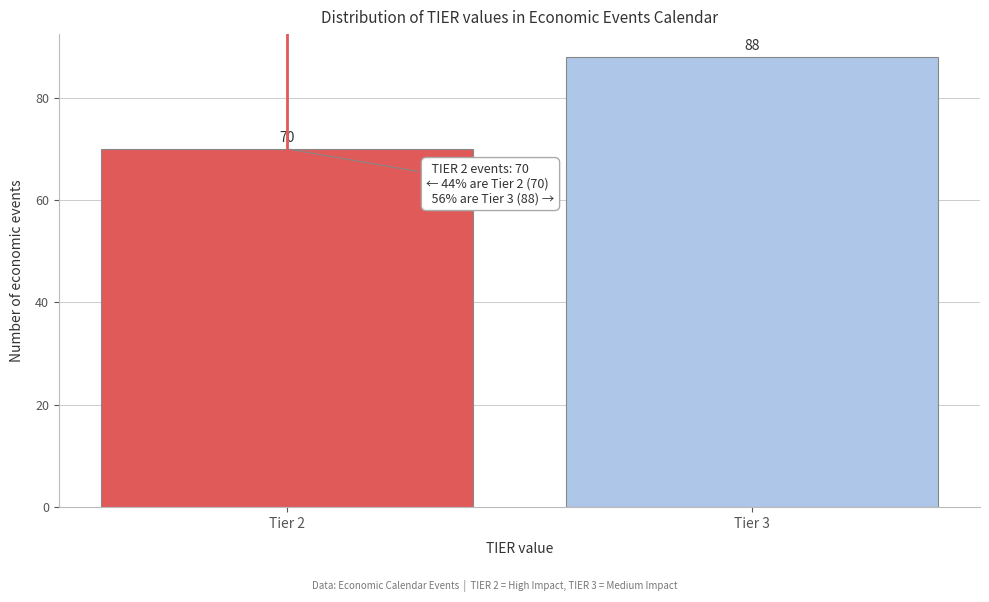

Reading left to right, transcribe all the data shown in this chart.

70	88